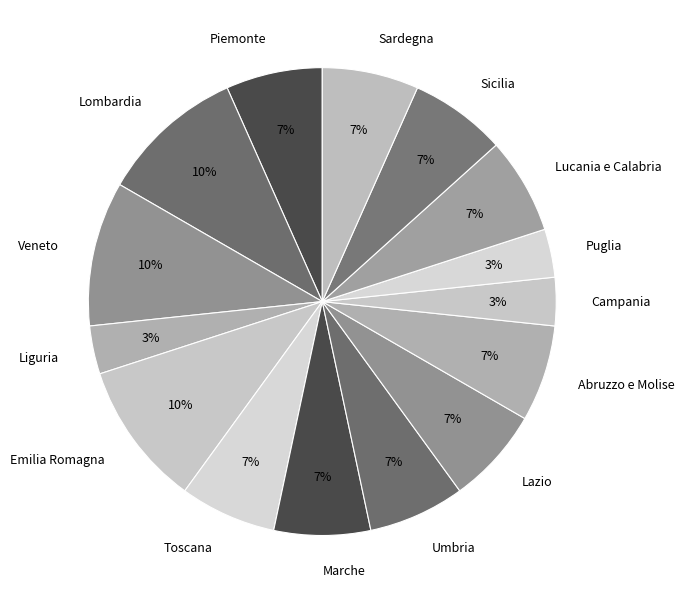

Is it true that Umbria is 7% of the pie?

True